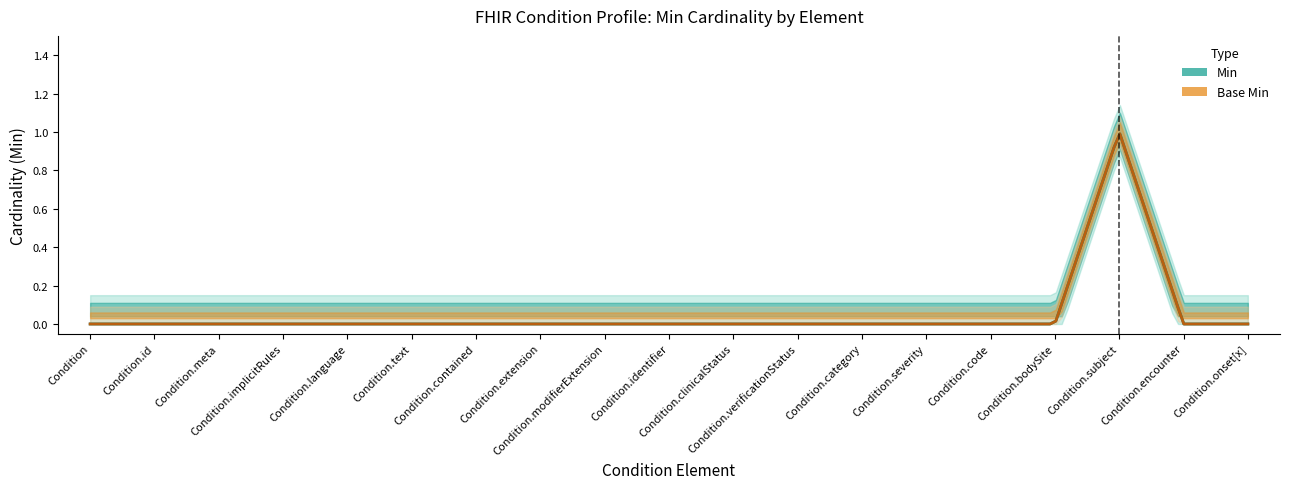

Which series has the largest total across all categories?

Min